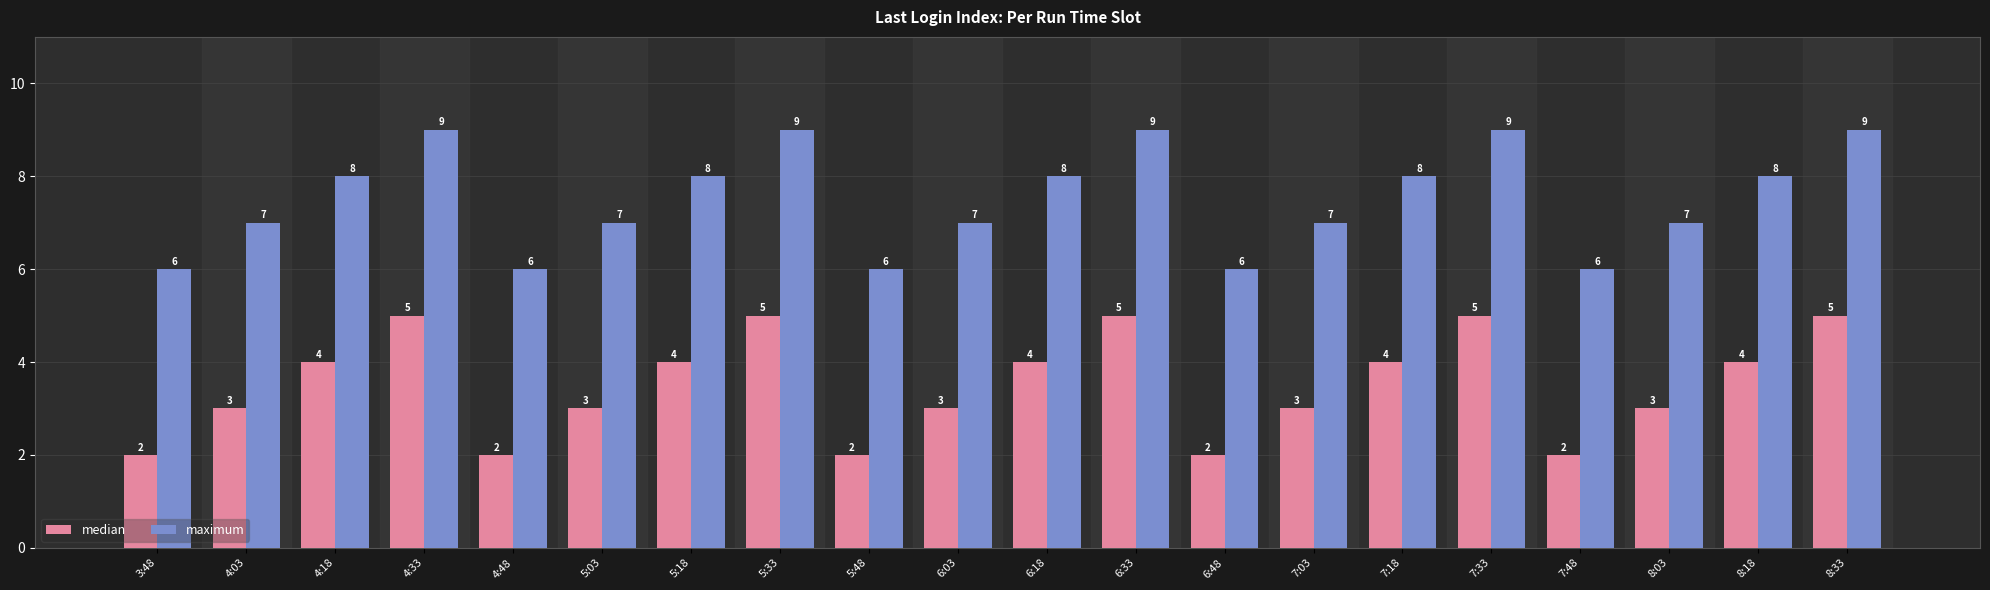

Reading right to left, what are all the values shown in this chart?

median: 5	4	3	2	5	4	3	2	5	4	3	2	5	4	3	2	5	4	3	2
maximum: 9	8	7	6	9	8	7	6	9	8	7	6	9	8	7	6	9	8	7	6